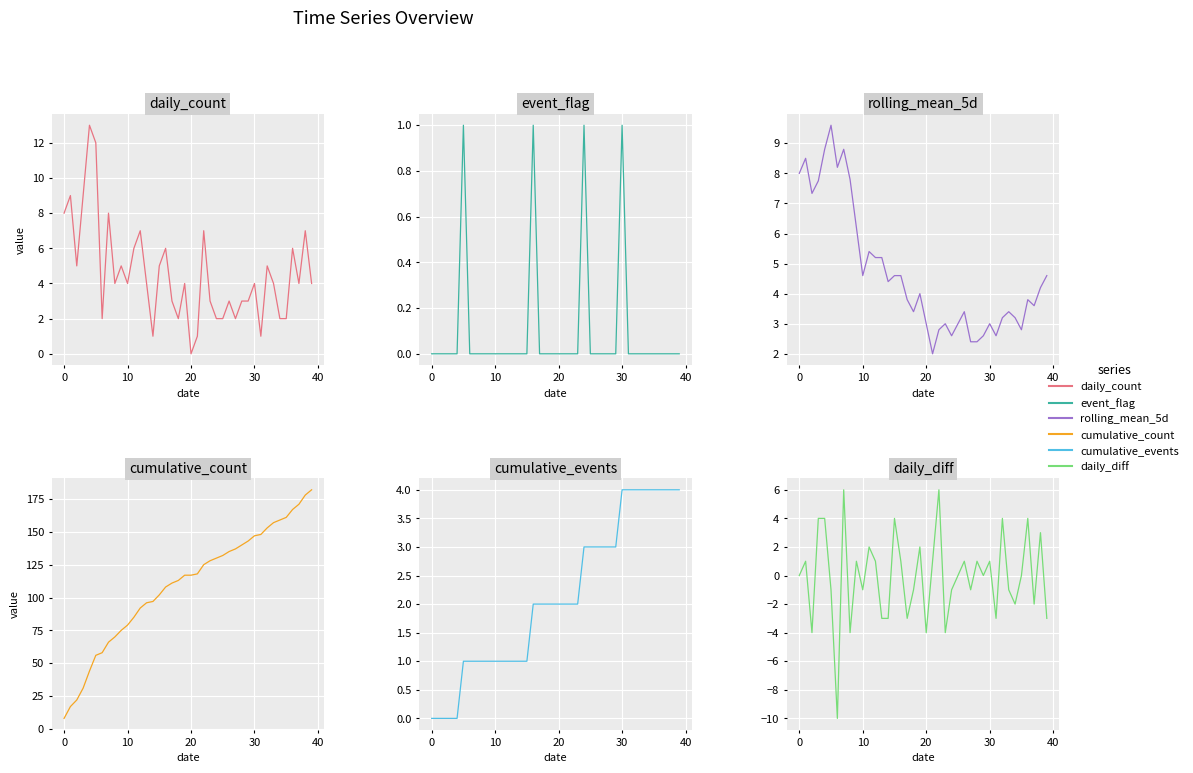

How many data points does each series have?

40